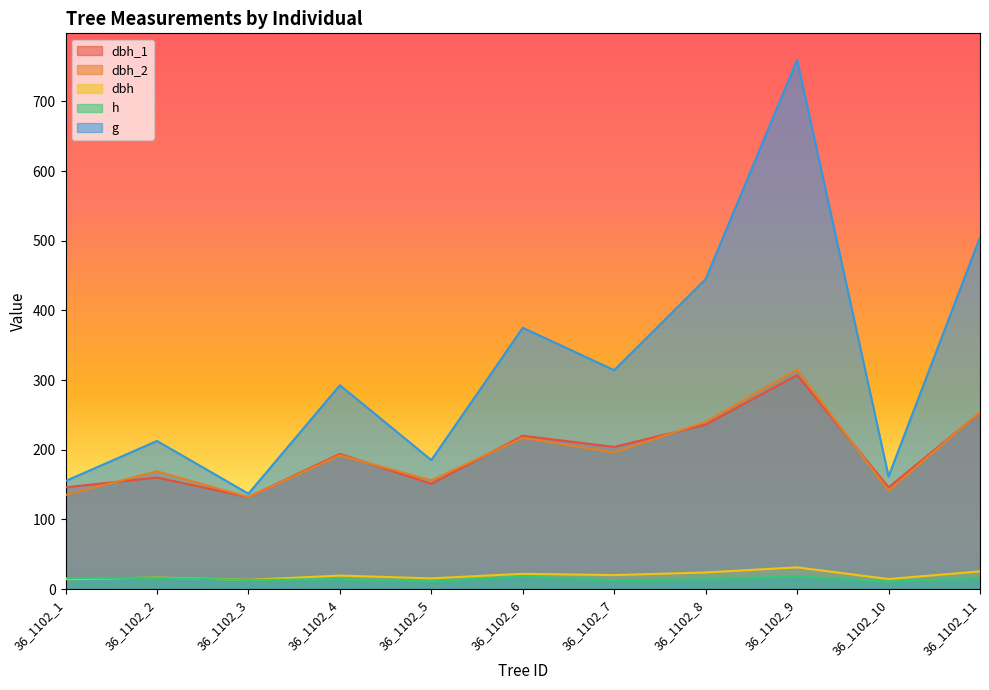

Does the chart display data point markers on the line(s)?

No